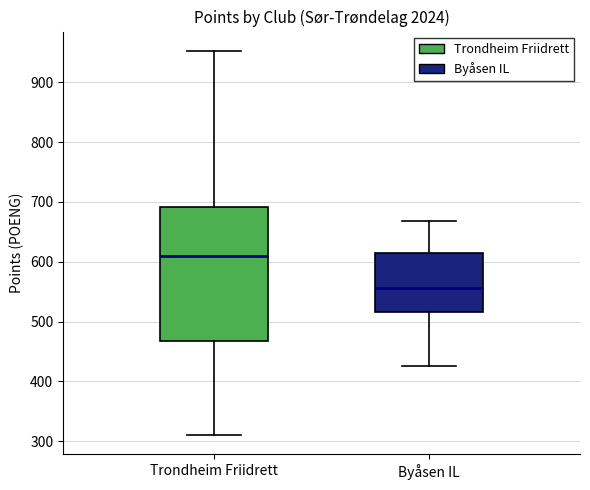

Which box has the highest median line?

Trondheim Friidrett